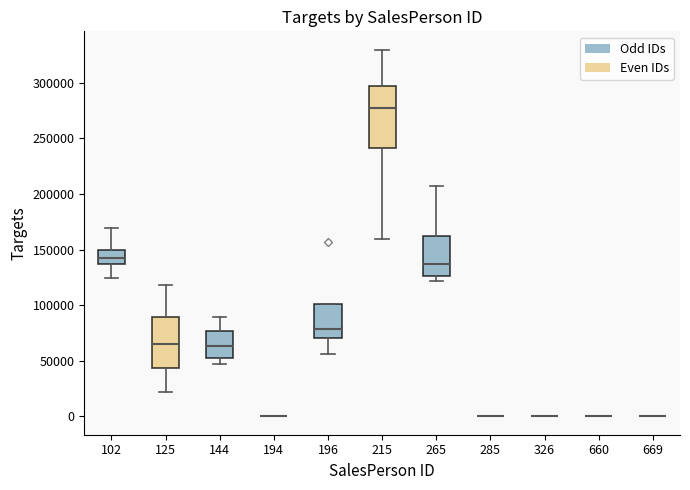

Comparing the boxes themselves (not the whiskers), which one is the tallest?

215